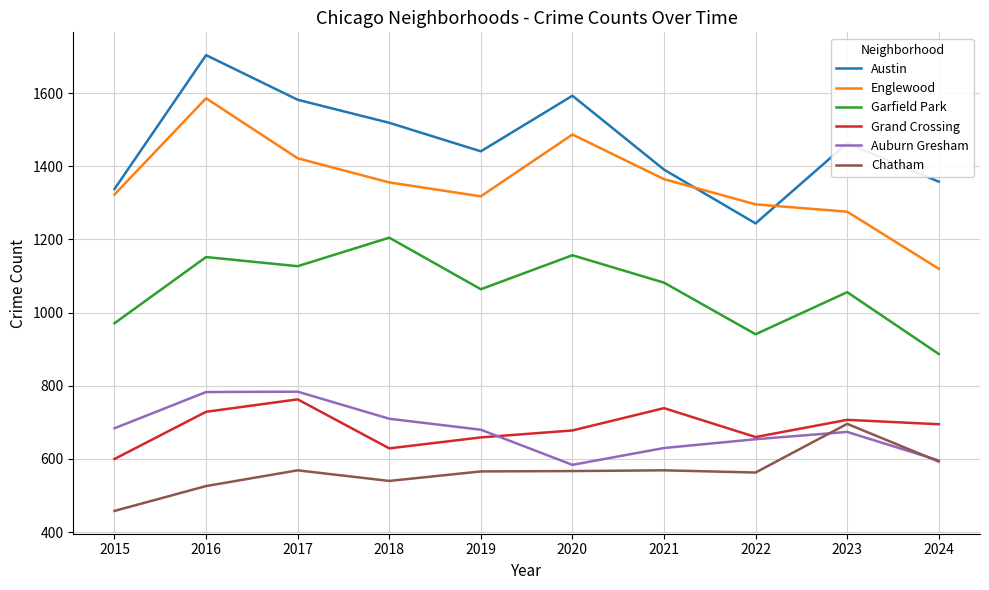

Which series changed the most between 2022 and 2023?

Austin